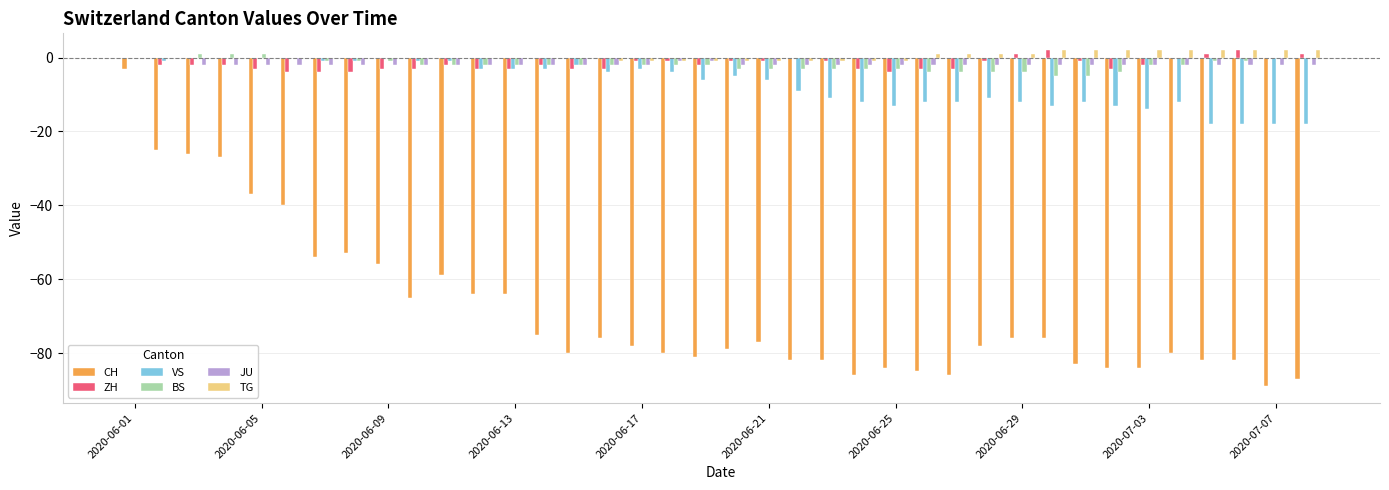

What is the sum of all VS values?

-272